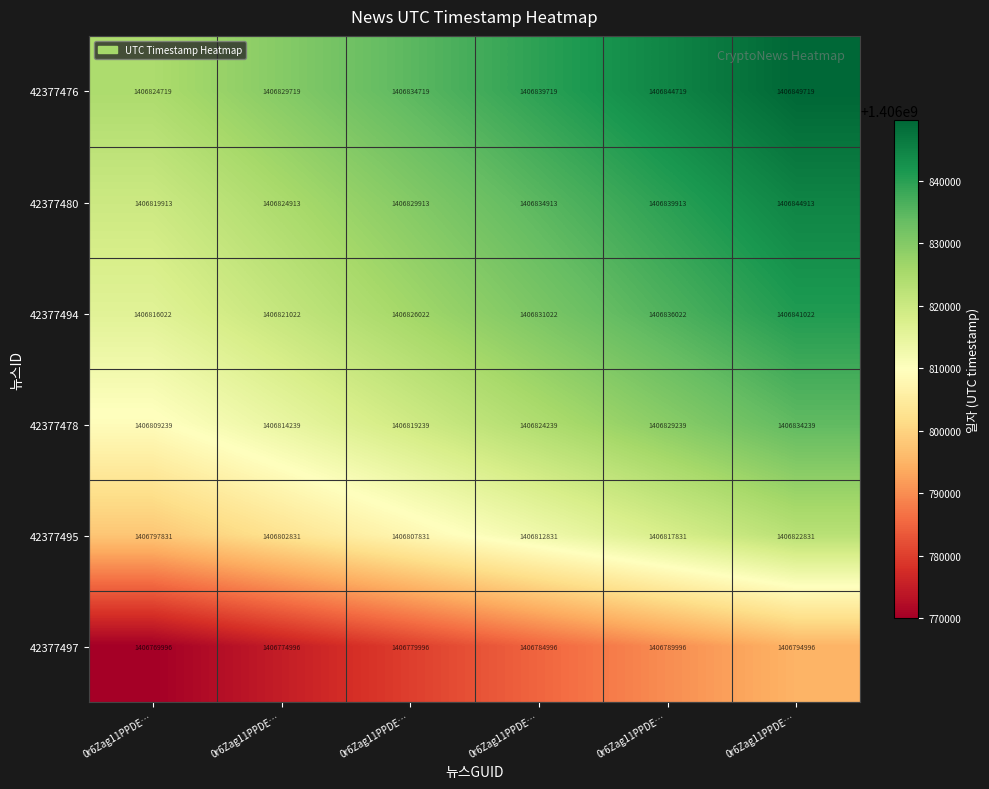

How many categories are shown in the chart?

6